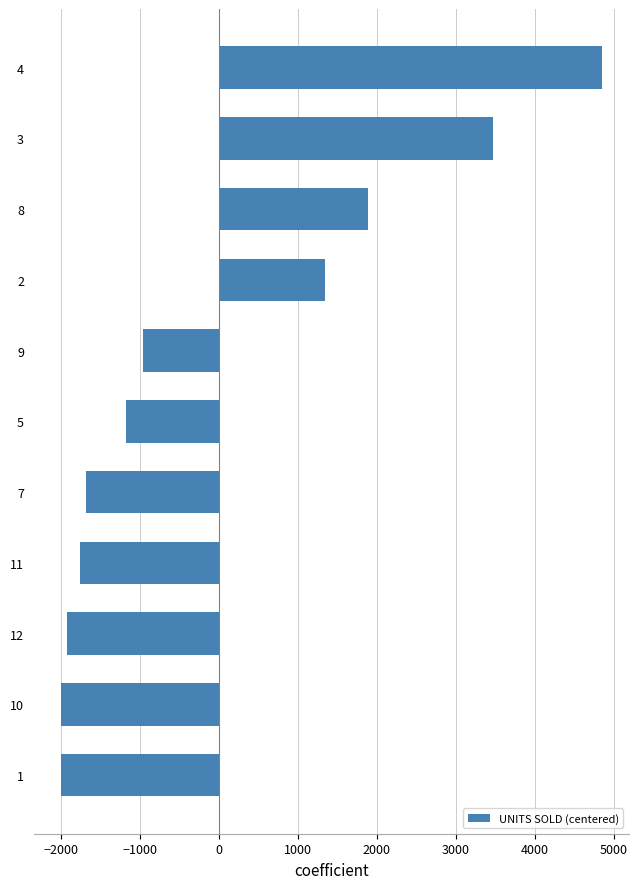

What is the greatest value displayed?

4848.3